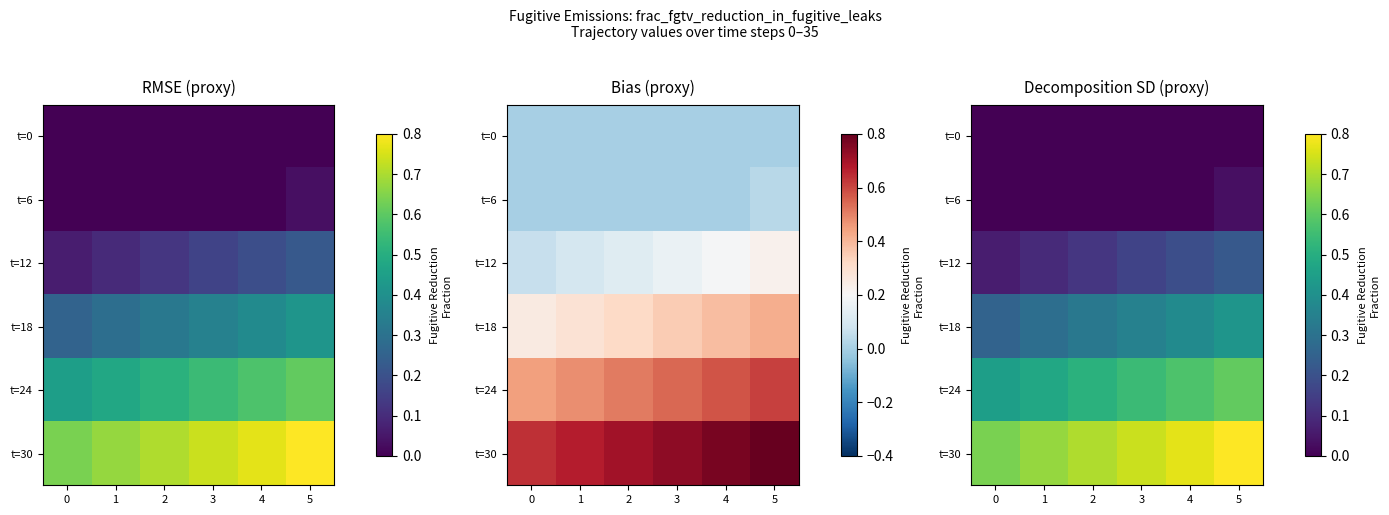

Count the t=18 values in the range 0 to 1.

6